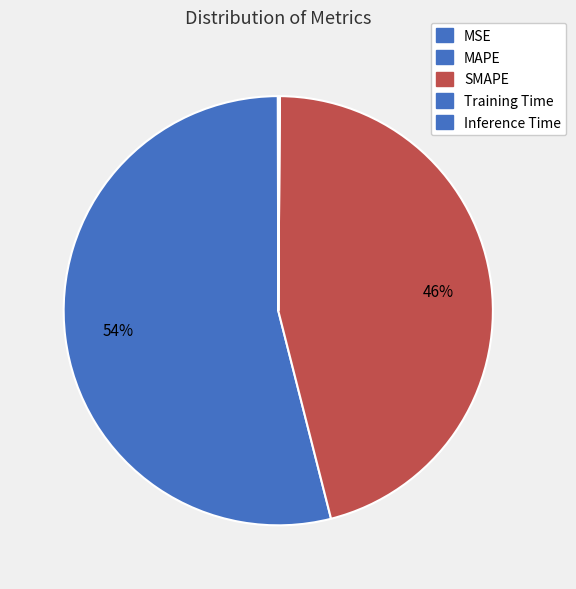

How much of the chart is everything except MSE?

100.0%